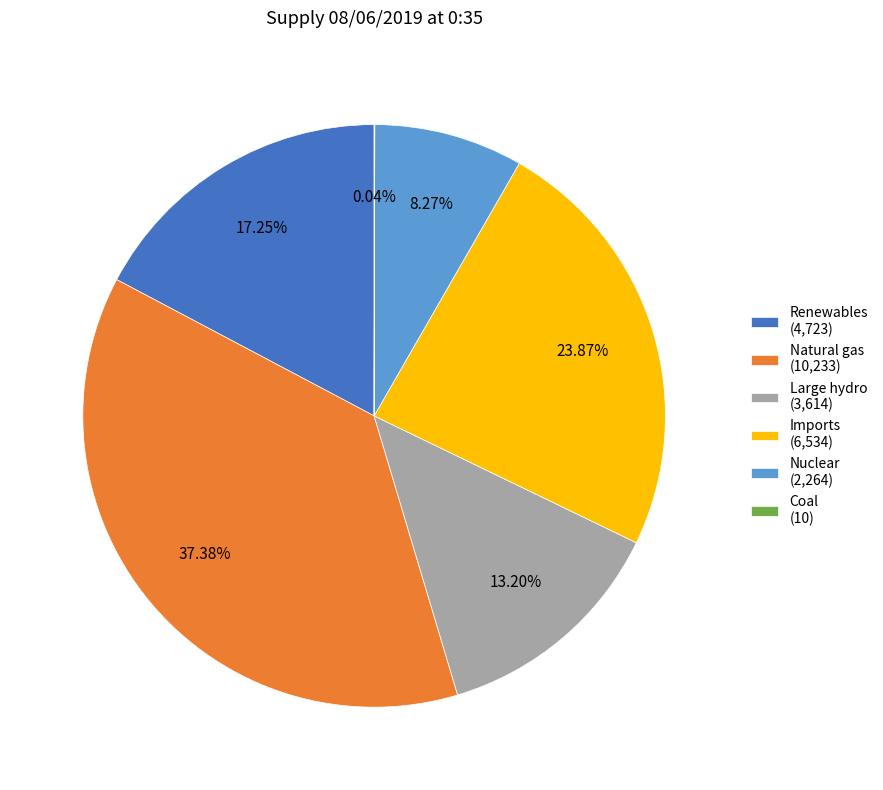

Which has a higher value, Renewables (4,723) or Imports (6,534)?

Imports (6,534)